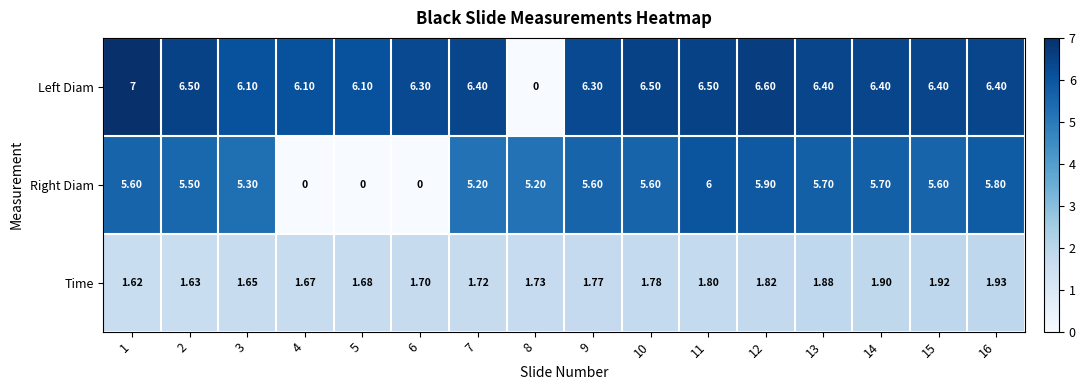

Rank the series by their maximum value, from highest to lowest.

Left Diam, Right Diam, Time